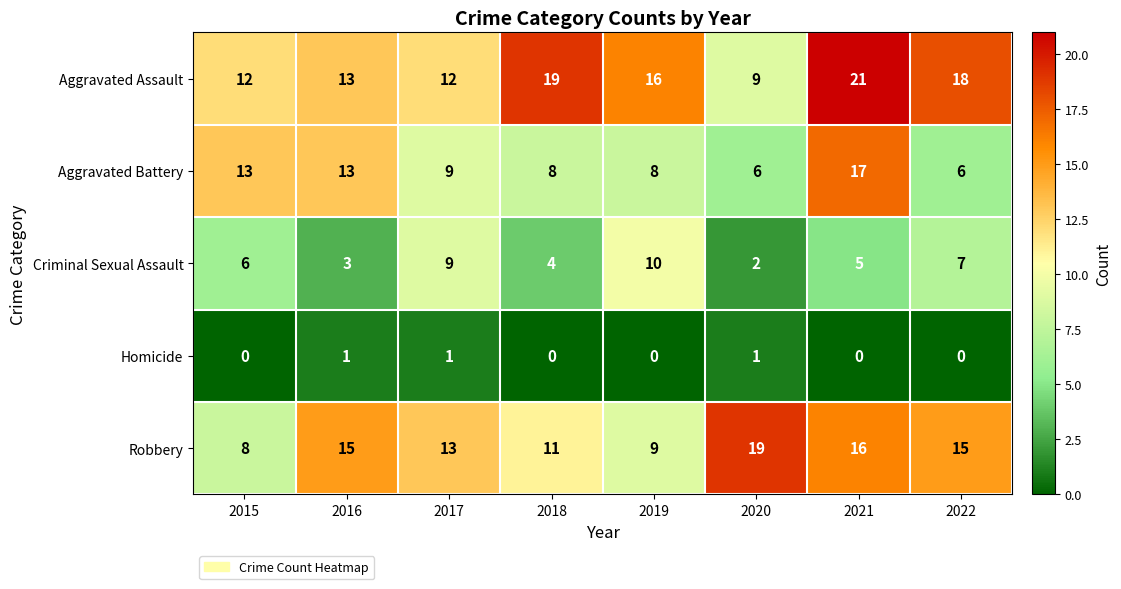

What is the highest value of the Robbery series?

19